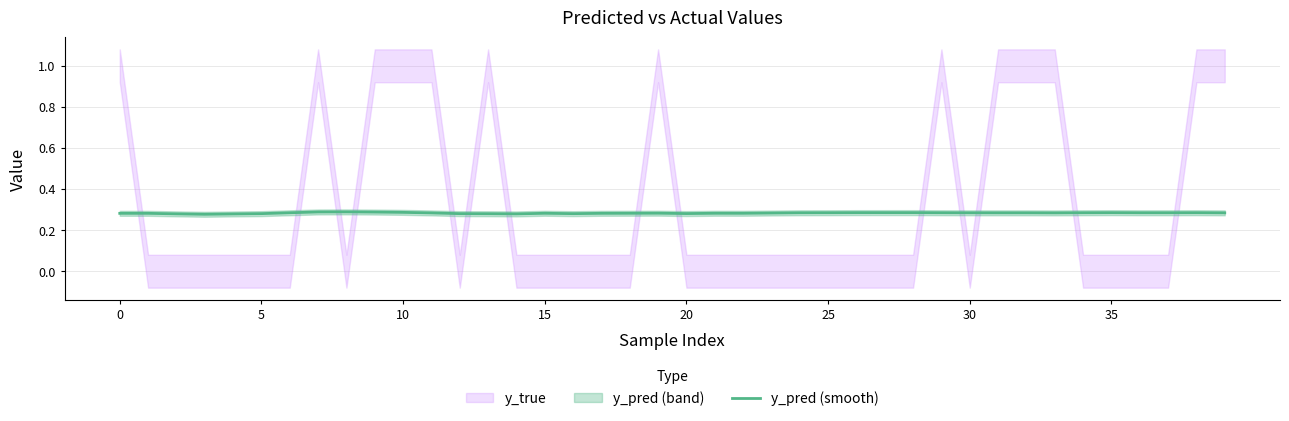

True or false: the data shows 0.5 at 5.

False